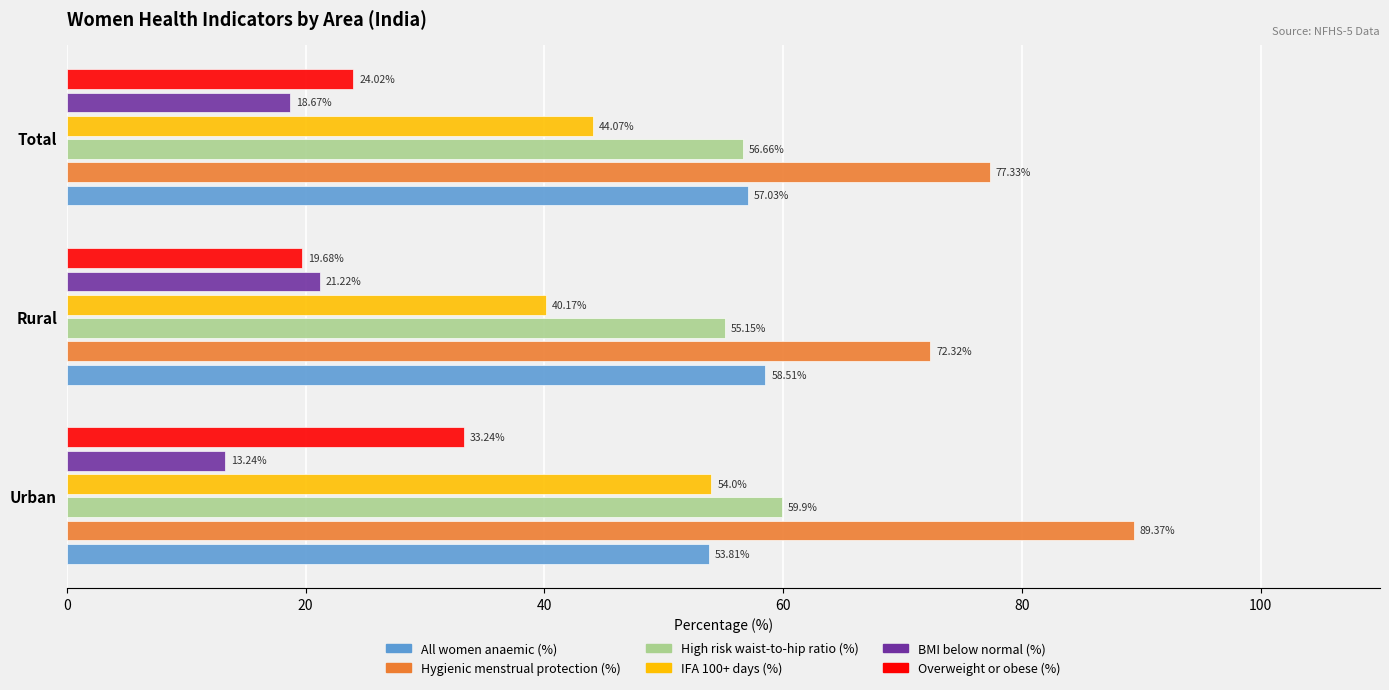

What is the difference between the second highest and minimum values in the Hygienic menstrual protection (%) series?

5.0